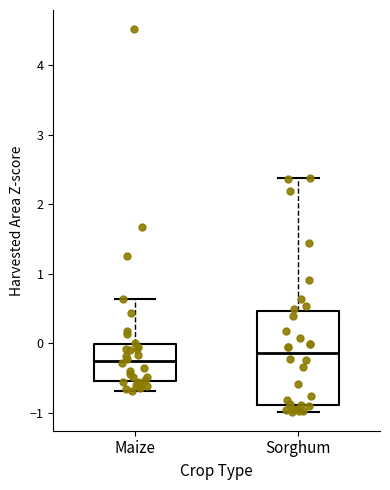

Where is the lower edge of the box for Maize on the y-axis? The values are not printed on the chart, so give them approximately, as read against the axis.

-0.5